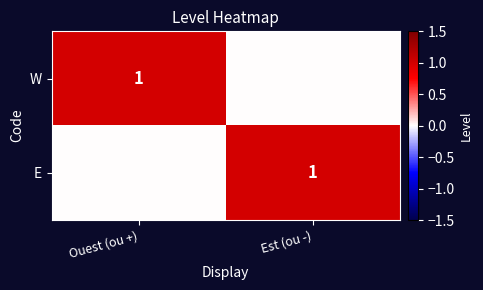

How many categories are shown in the chart?

2